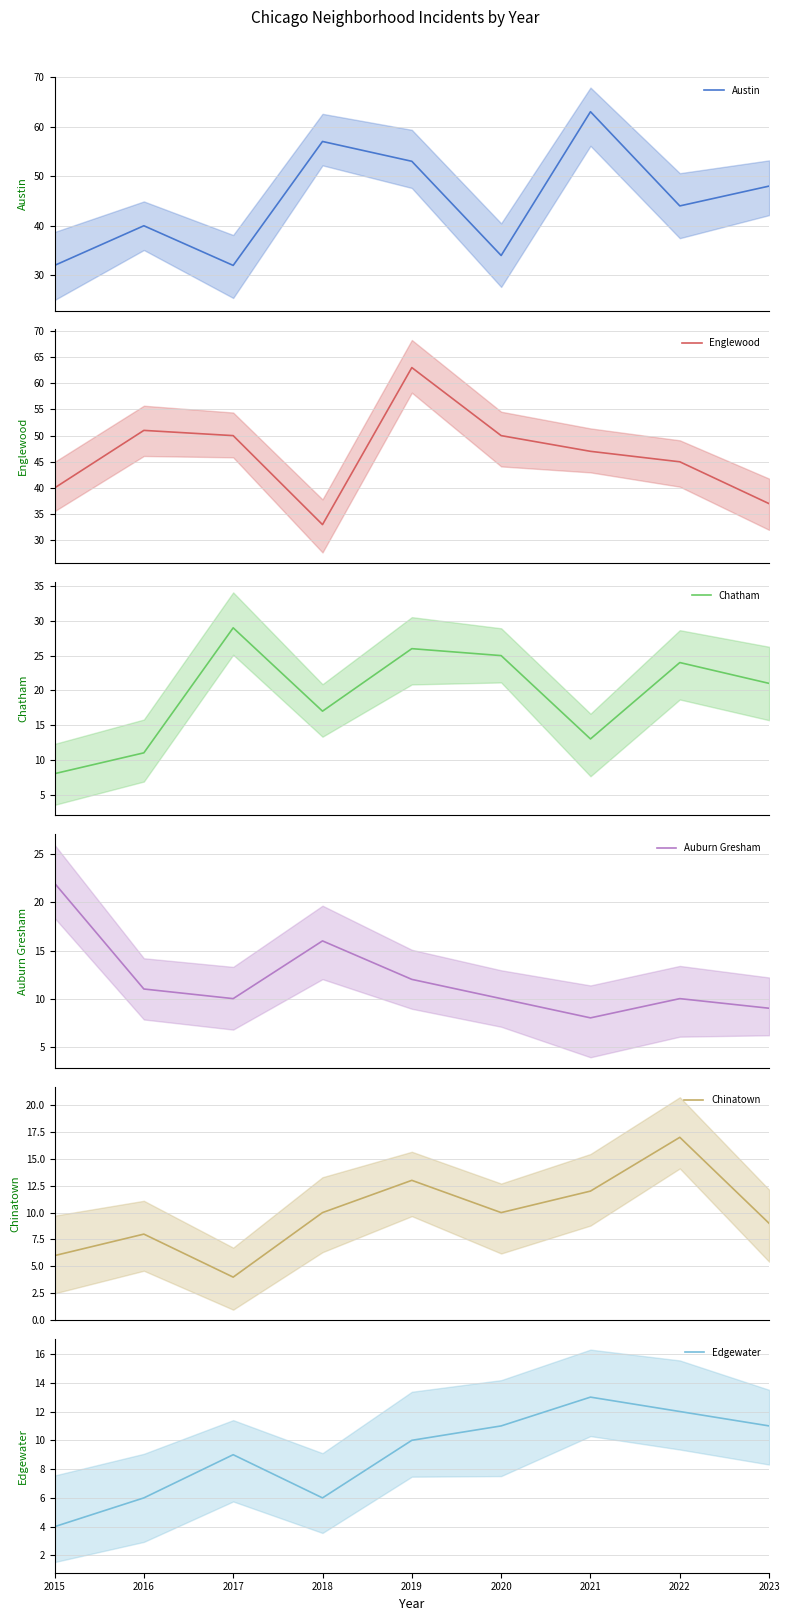

Where is the first local minimum for Englewood?

2018